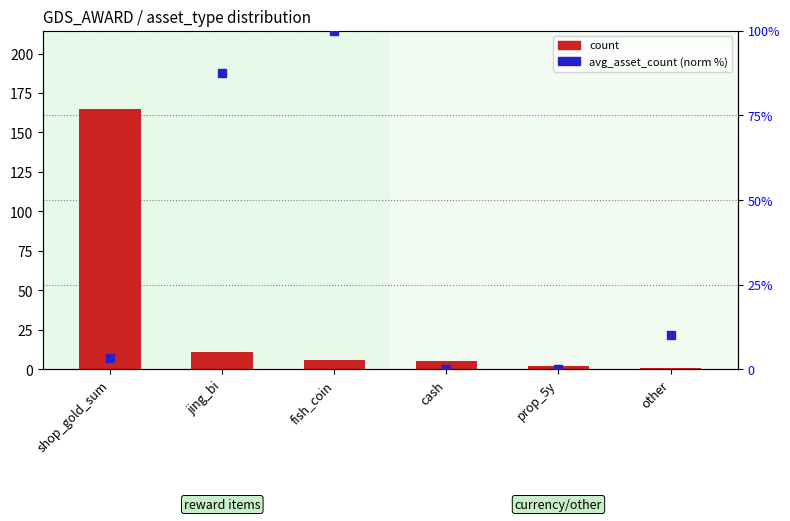

Which series contains the lowest Y value?

avg_asset_count (normalized %)